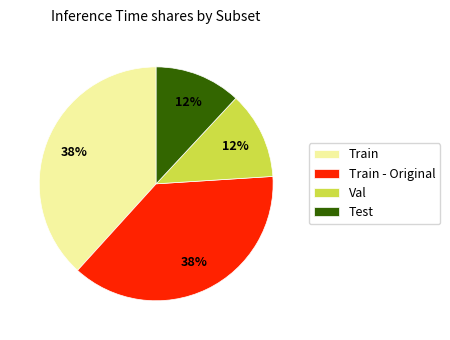

To the nearest percent, what portion does Test represent?

12%